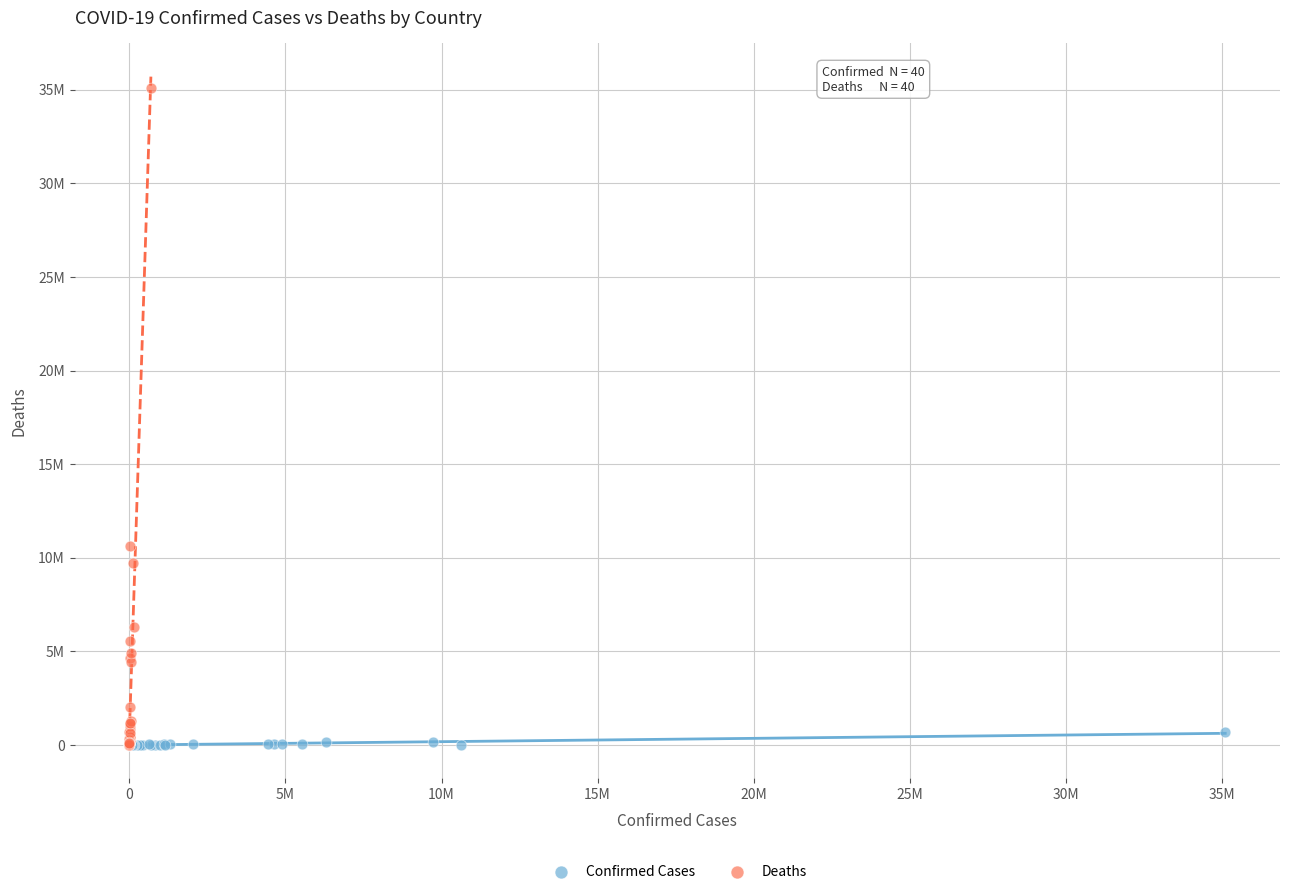

What are all the series names shown in the legend?

Confirmed Cases, Deaths